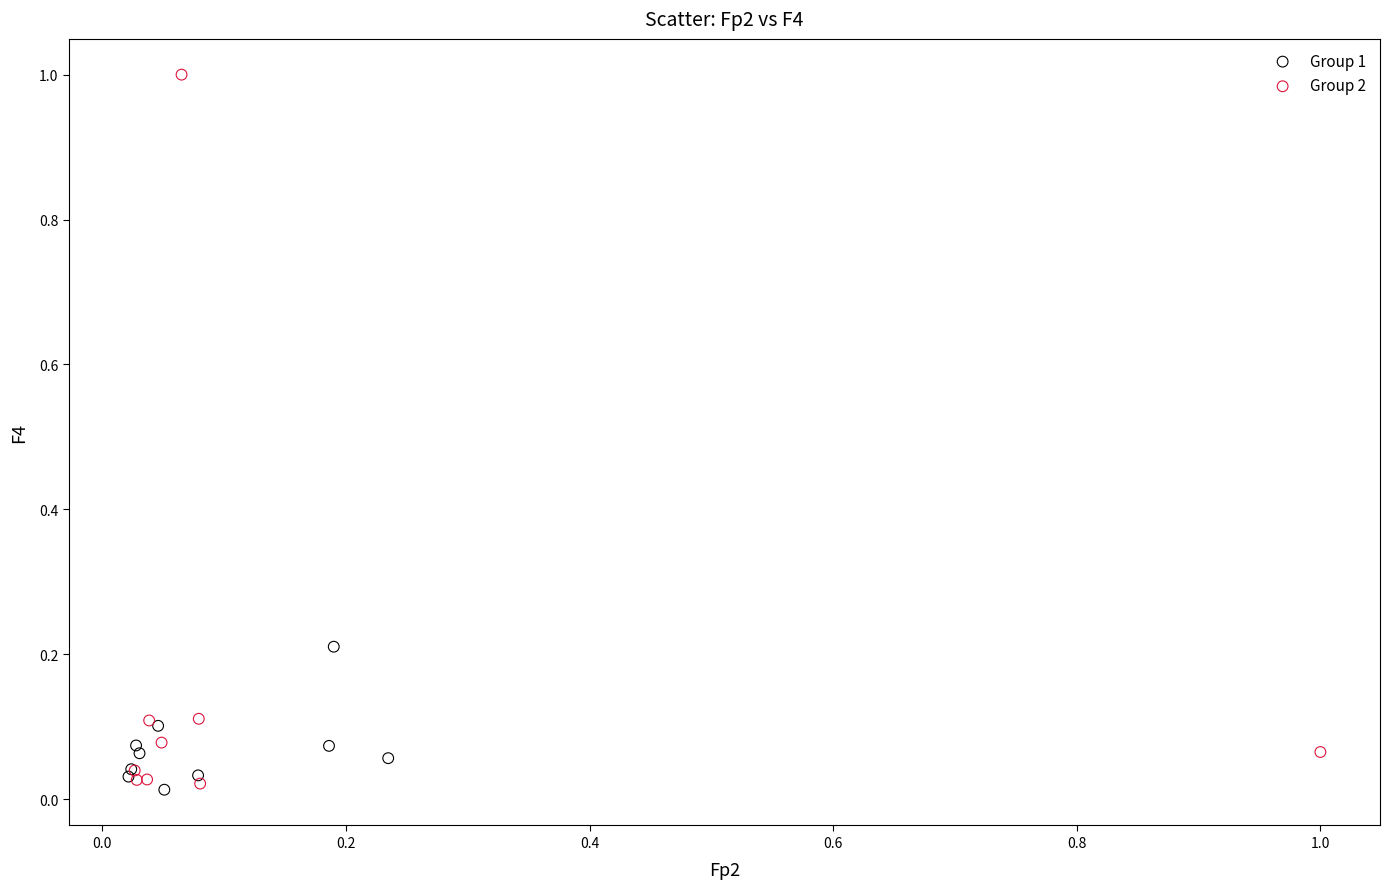

Which series contains the highest Y value?

Group 2